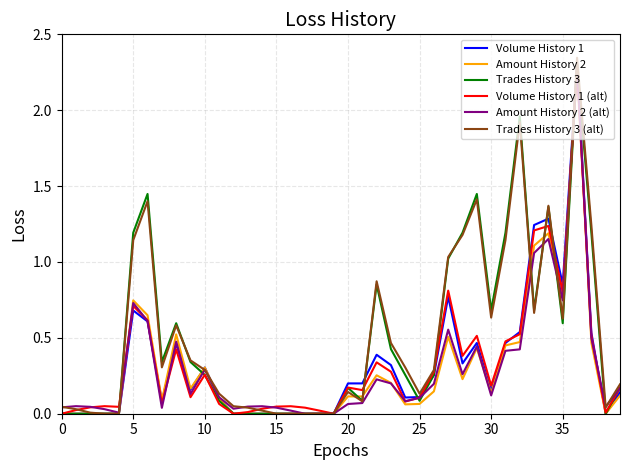

Which series has the largest range (max minus min)?

Trades History 3 (alt)